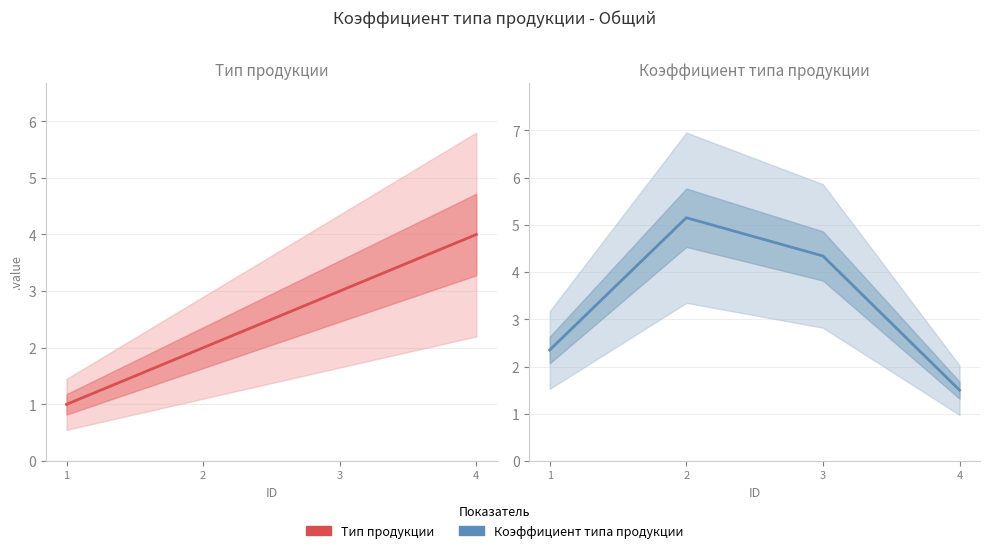

What is the sum of all Коэффициент типа продукции values?

13.3